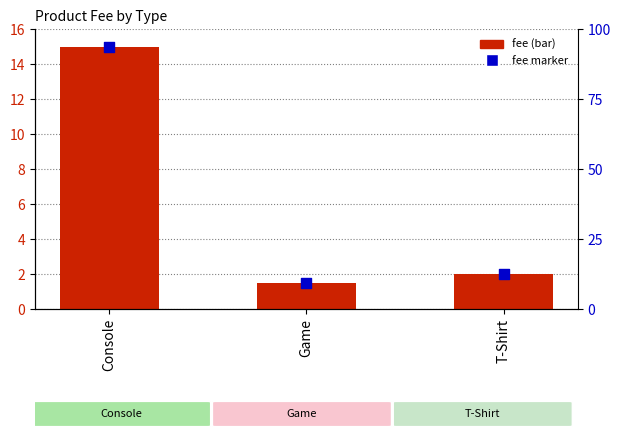

Which series contains the lowest Y value?

fee